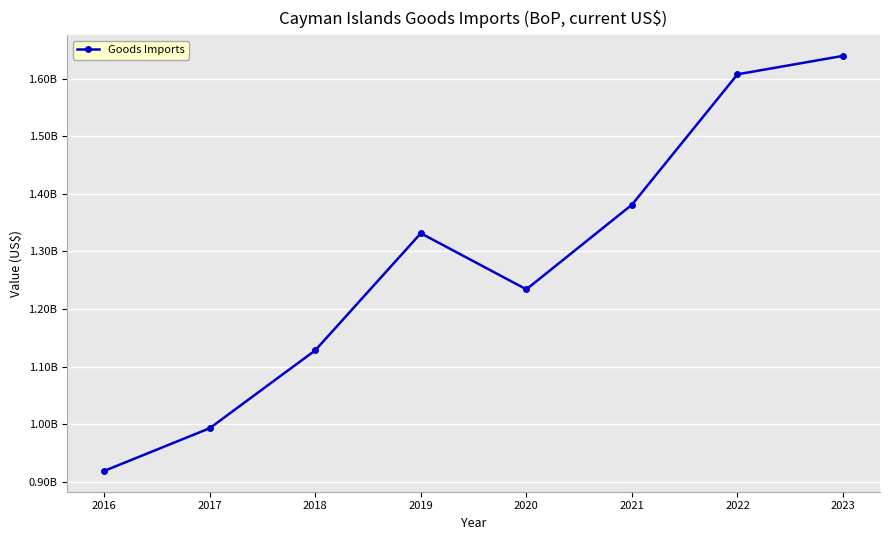

What is the approximate value at 2016?

918418792.7